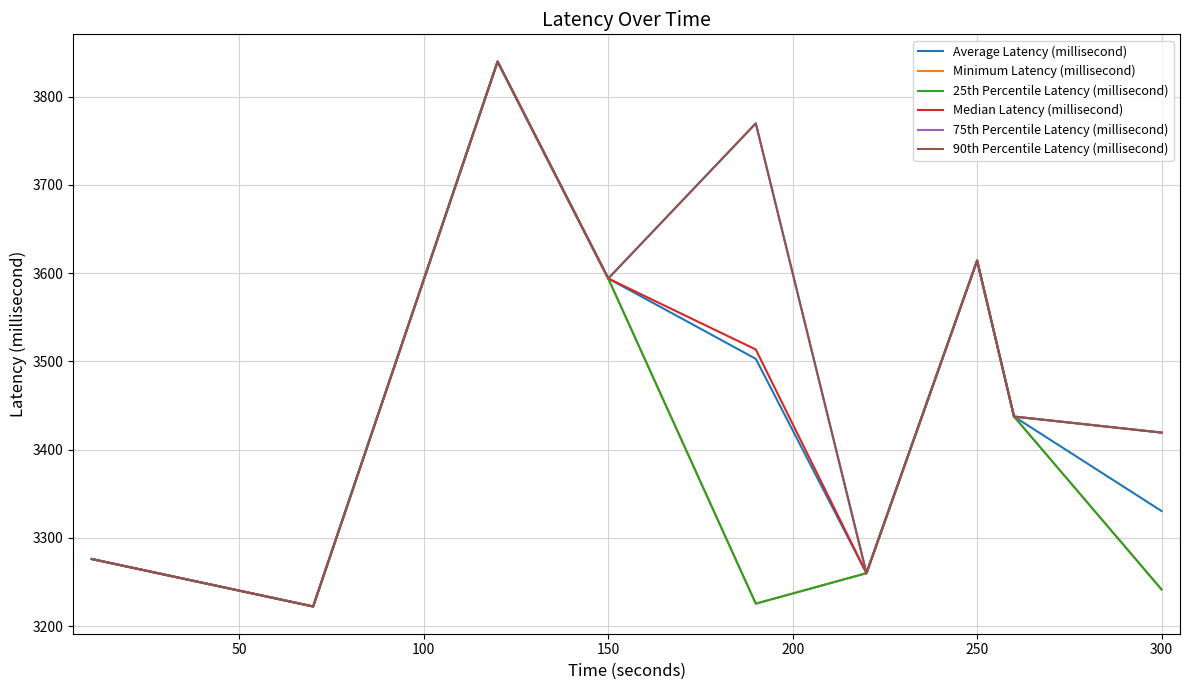

Reading left to right, transcribe all the data shown in this chart.

Average Latency (millisecond): 3276.1	3222.3	3839.8	3594.0	3502.9	3260.1	3614.3	3437.6	3330.5
Minimum Latency (millisecond): 3276.1	3222.3	3839.8	3594.0	3225.5	3260.1	3614.3	3437.6	3241.6
25th Percentile Latency (millisecond): 3276.1	3222.3	3839.8	3594.0	3225.5	3260.1	3614.3	3437.6	3241.6
Median Latency (millisecond): 3276.1	3222.3	3839.8	3594.0	3513.5	3260.1	3614.3	3437.6	3419.4
75th Percentile Latency (millisecond): 3276.1	3222.3	3839.8	3594.0	3769.8	3260.1	3614.3	3437.6	3419.4
90th Percentile Latency (millisecond): 3276.1	3222.3	3839.8	3594.0	3769.8	3260.1	3614.3	3437.6	3419.4